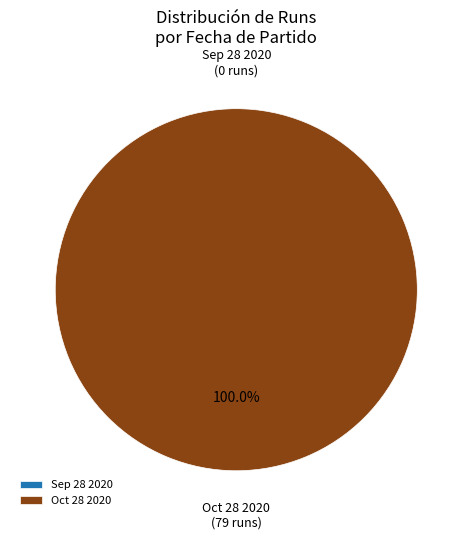

The Sep 28 2020 slice represents 1% of the pie. True or false?

False